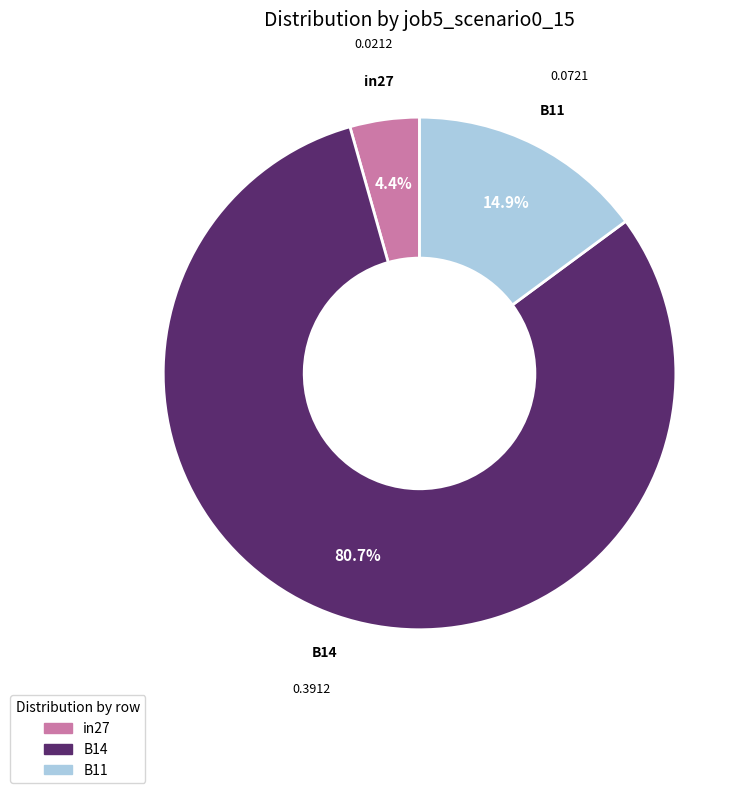

To the nearest percent, what percentage of the pie is B14?

81%